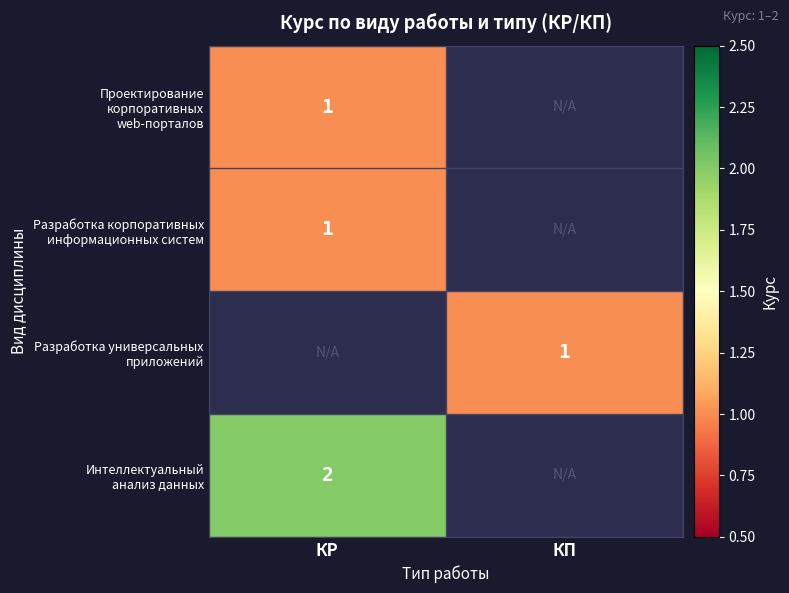

The Разработка корпоративных информационных систем series shows 0 at КР. True or false?

False